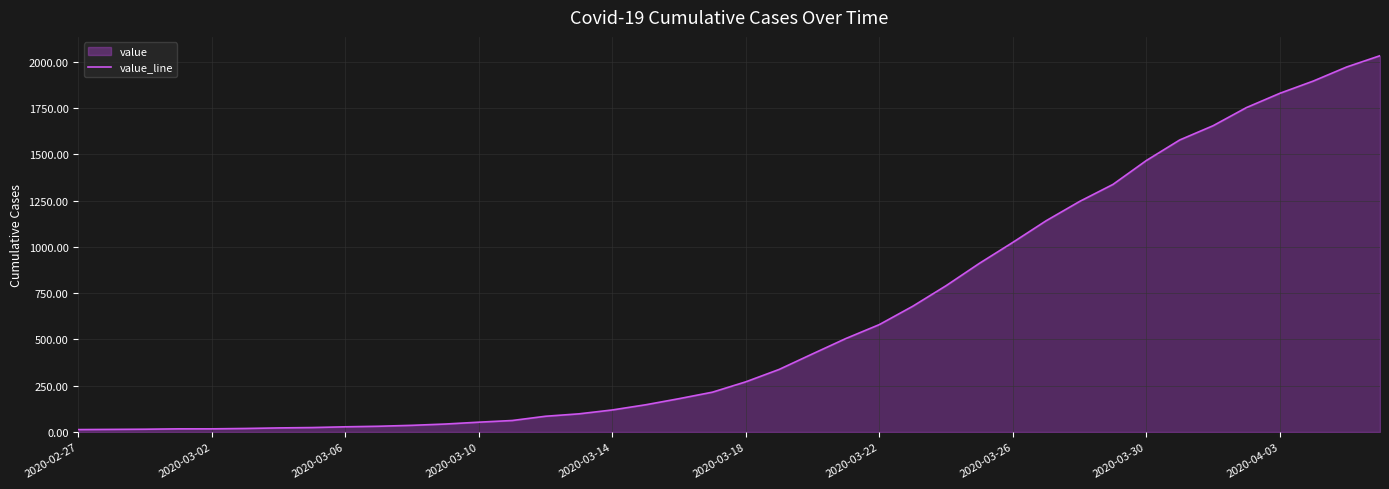

Reading left to right, extract all data points from this chart.

13	14	15	17	17	19	22	24	28	31	36	43	53	62	85	98	119	147	180	215	271	338	422	505	580	679	790	911	1024	1141	1245	1337	1466	1577	1654	1752	1829	1895	1971	2032